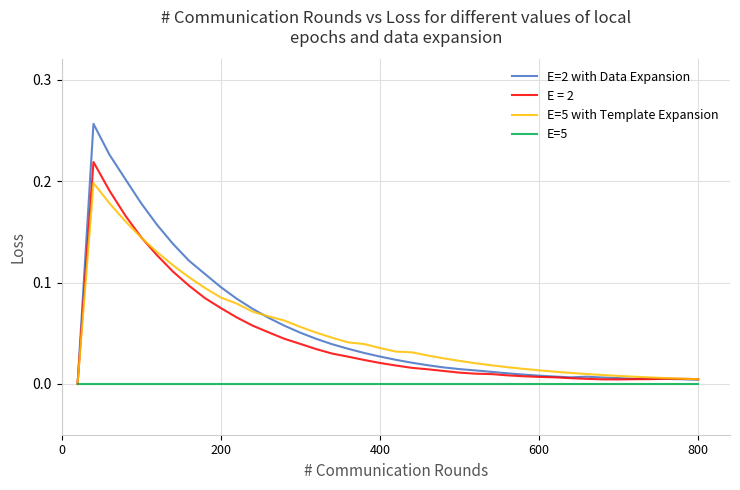

Rank the series by their maximum value, from highest to lowest.

E=2 with Data Expansion, E = 2, E=5 with Template Expansion, E=5